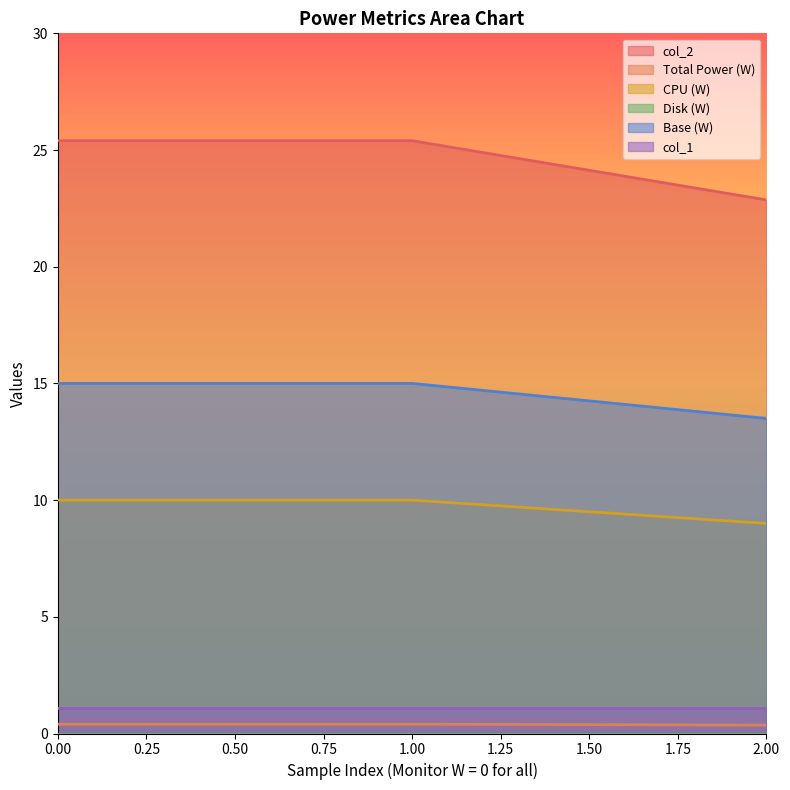

What is the sum of all Base (W) values?

43.5